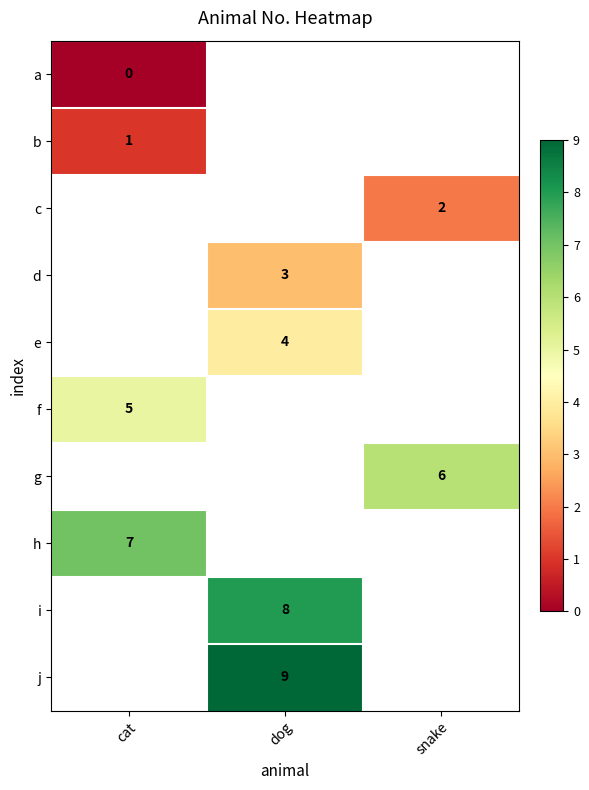

The value of f at cat is 5. True or false?

True